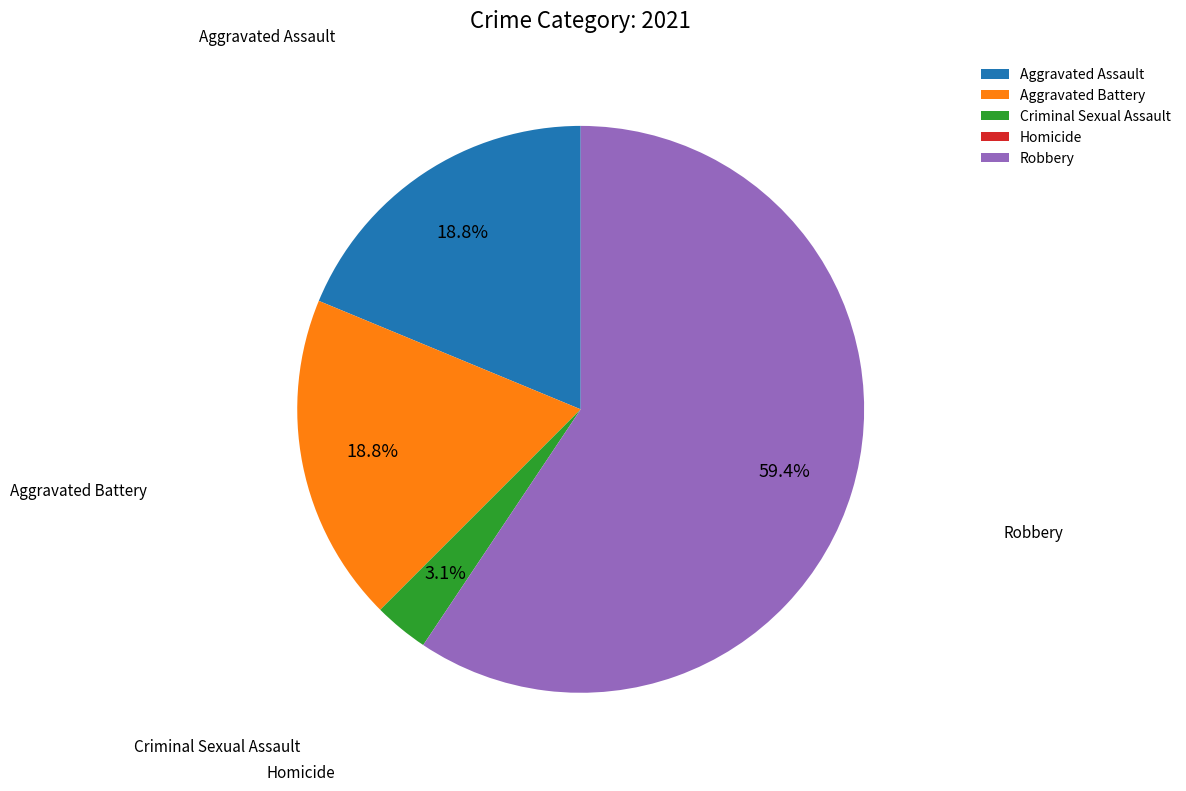

What is the ratio of the value at Aggravated Battery to the value at Robbery?

0.3